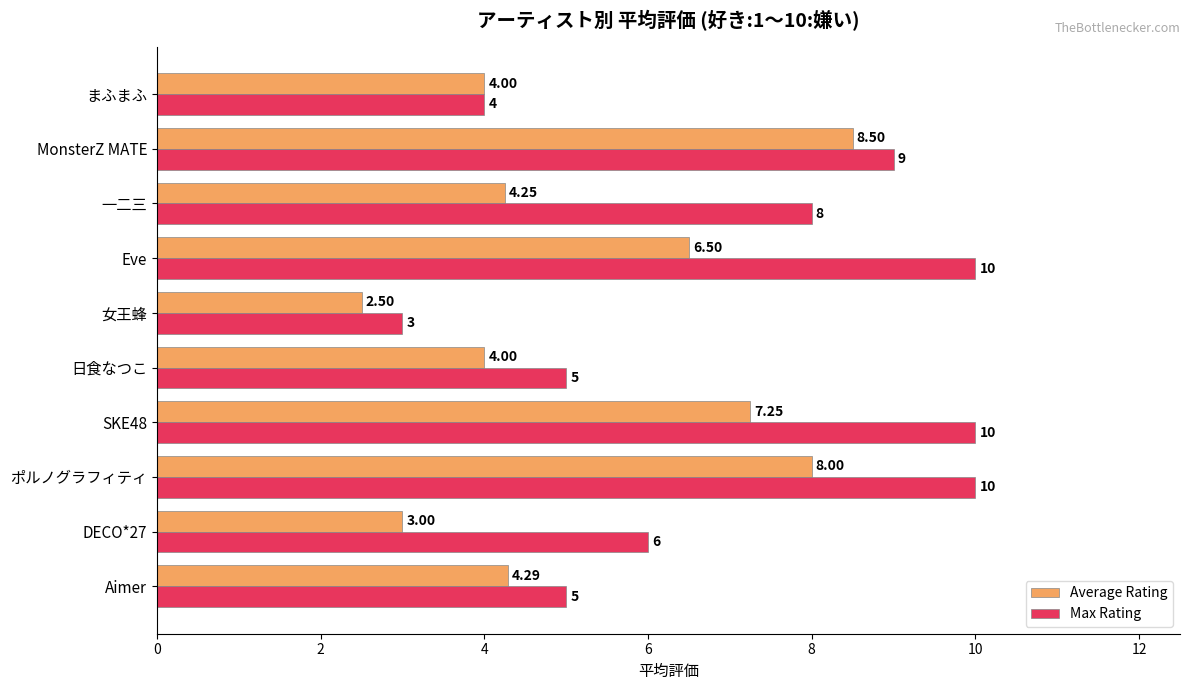

What is the difference between the Max Rating values at SKE48 and MonsterZ MATE?

1.0